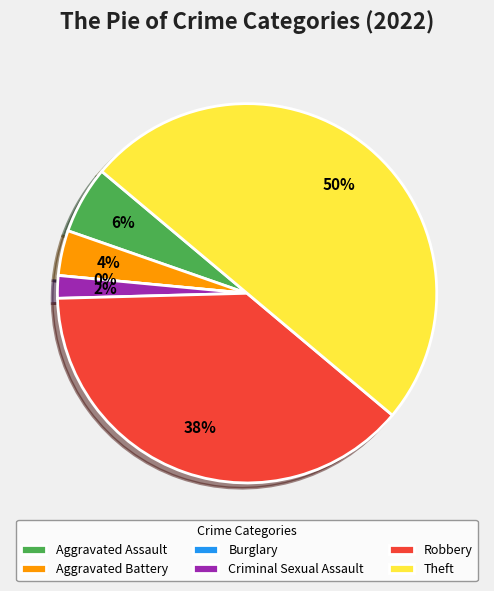

How many segments does this pie chart have?

6